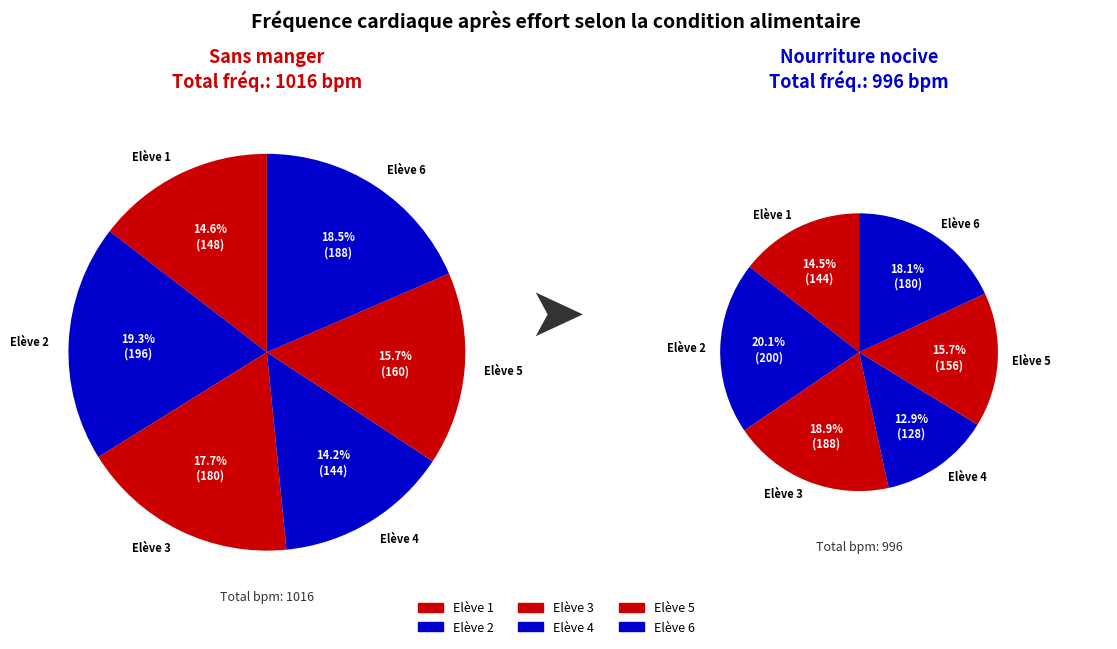

Between Elève 2 and Elève 6, which is larger?

Elève 2